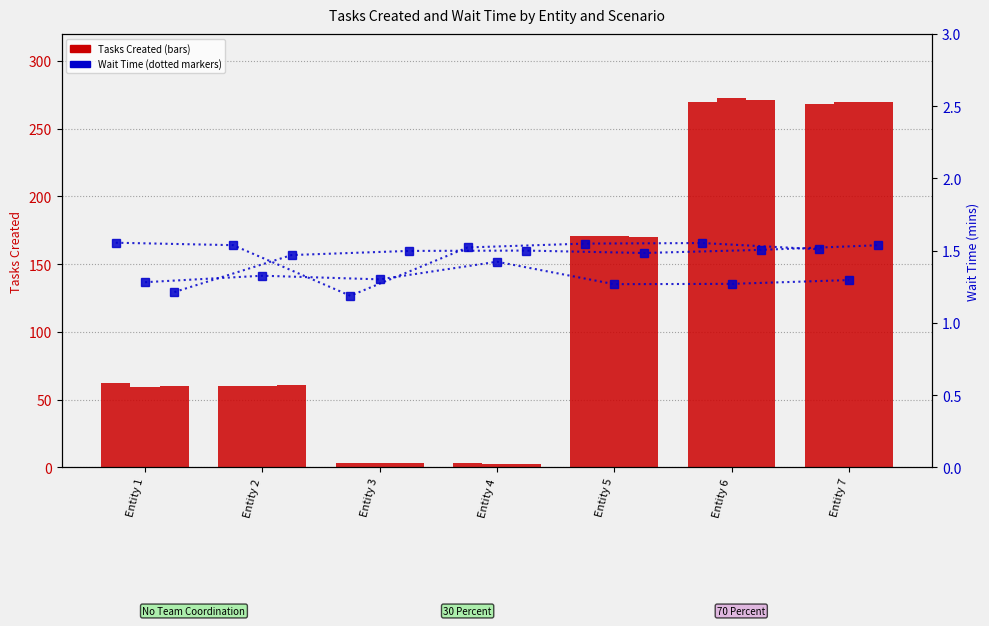

What is the spread (max minus min) of values at Entity 3?

1.8